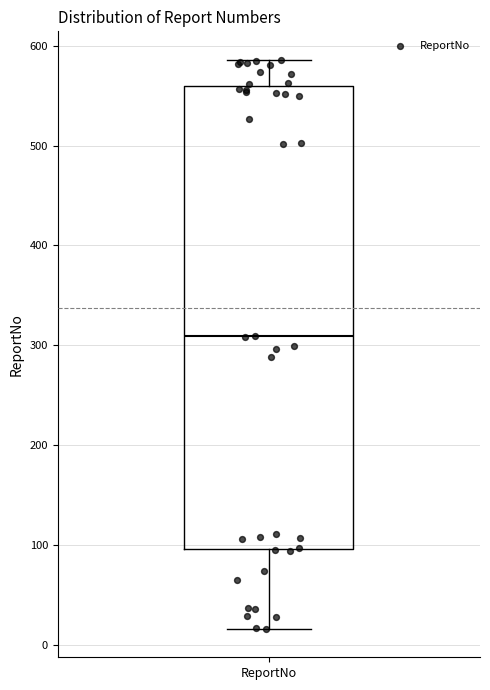

Transcribe this box plot: give where the median line is, the range the box spans, and where the two whiskers end, as read against the y-axis. The values are not printed on the chart, so give them approximately, as read against the axis.

median 310, box 100 to 560, whiskers 20 to 590